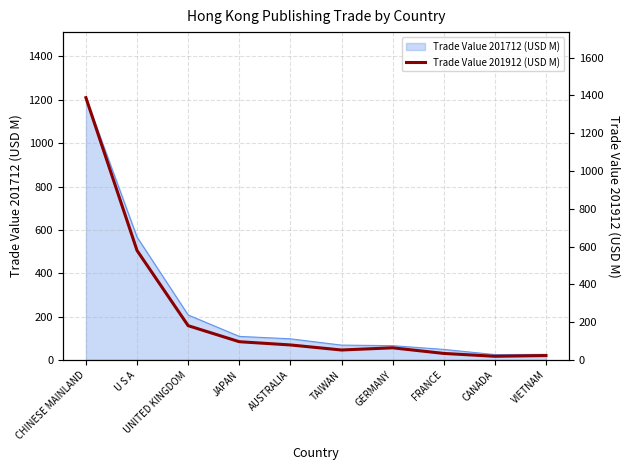

What is the maximum value for Trade Value 201712 (USD M)?

1210.0